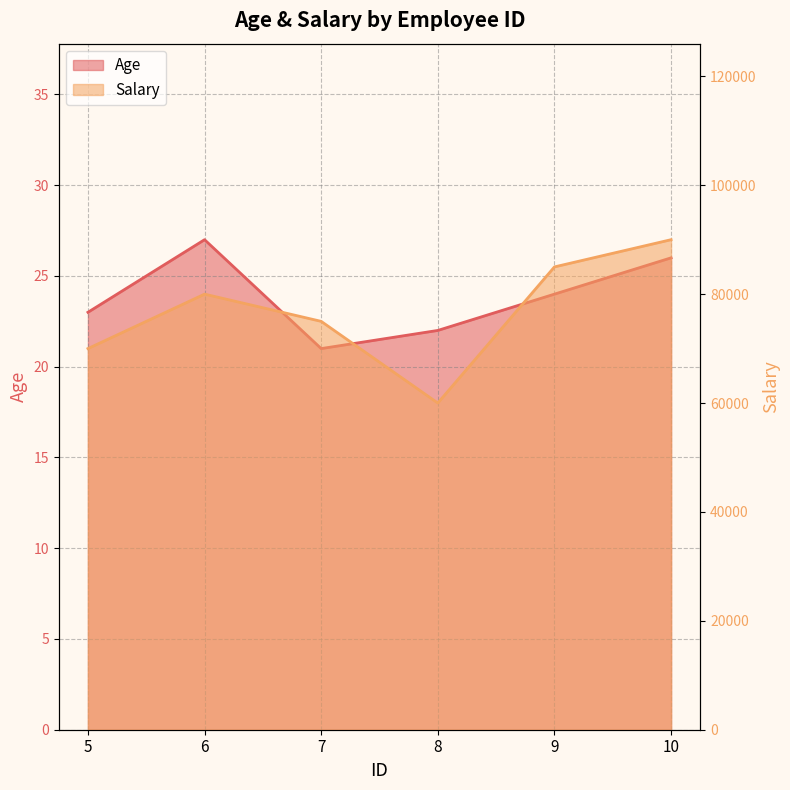

How many lines are shown in the chart?

2